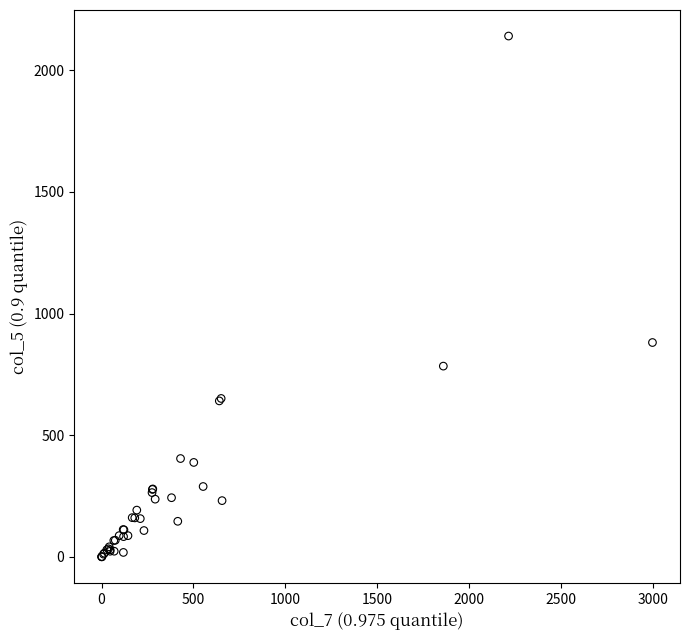

What Y value in the scatter plot is closest to 1070?

881